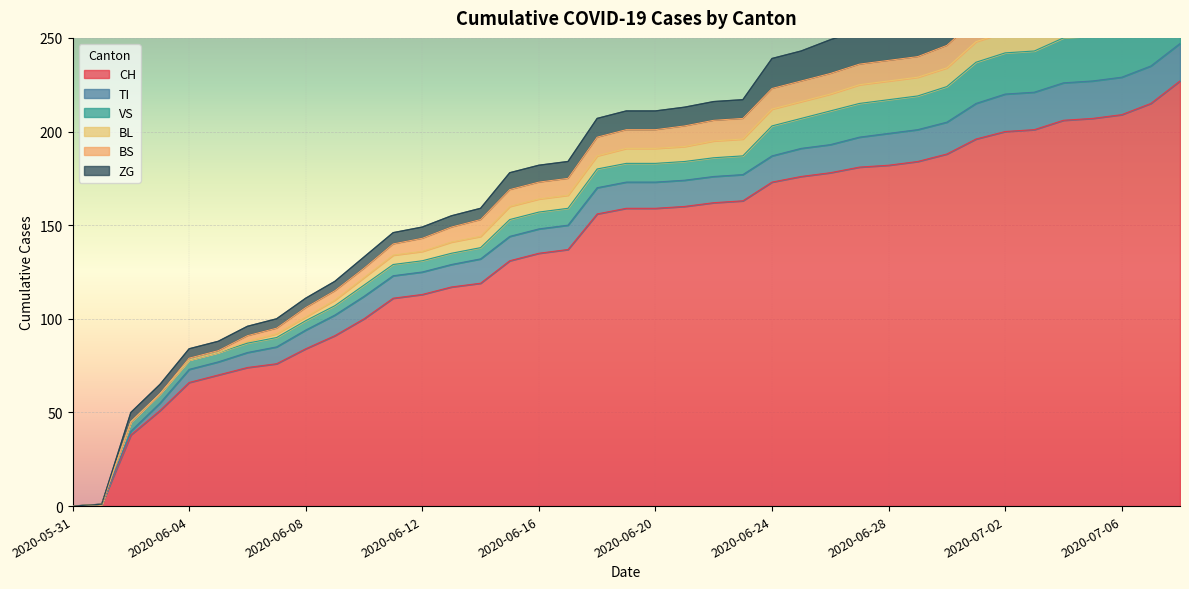

What is the difference between the maximum and minimum values in the VS series?

29